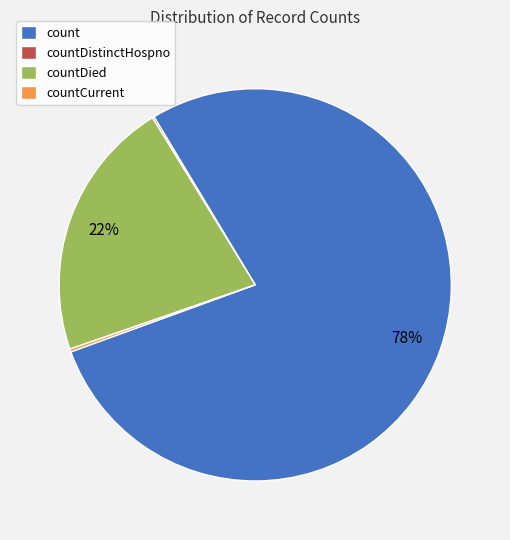

What is the largest slice in the pie chart?

count